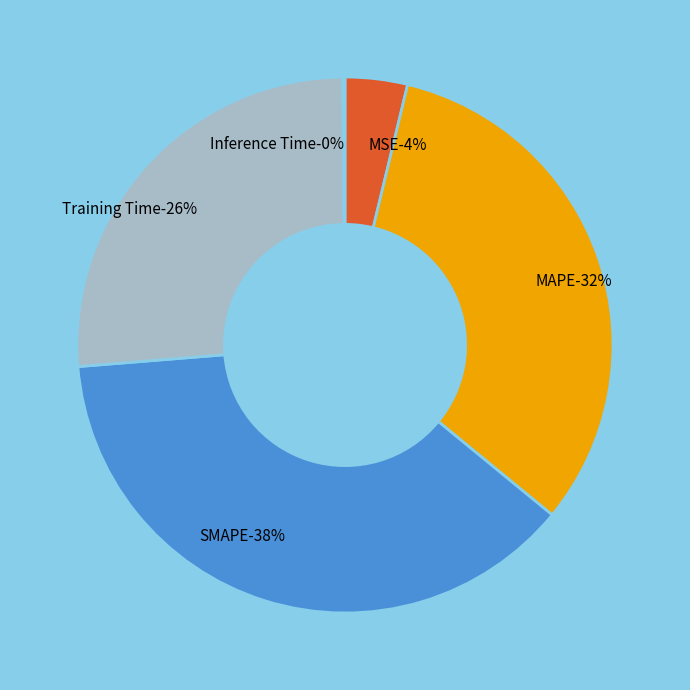

To the nearest percent, what is the combined percentage of MSE and Inference Time?

4%